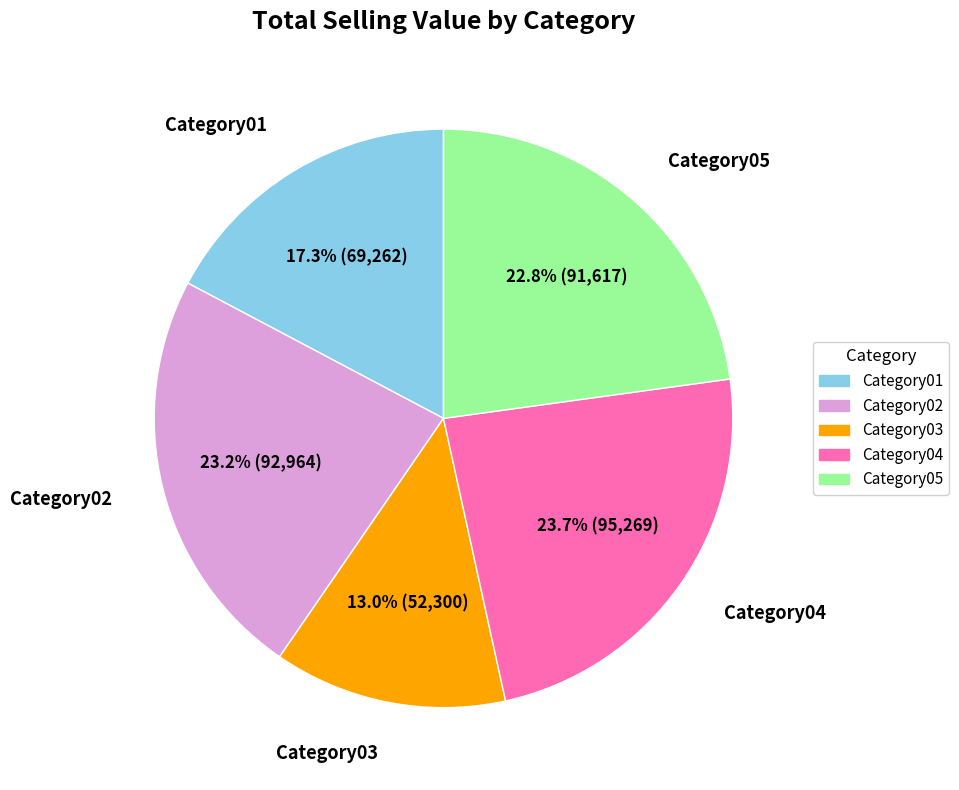

Approximately how many times larger is the value at Category01 compared to Category02?

0.7